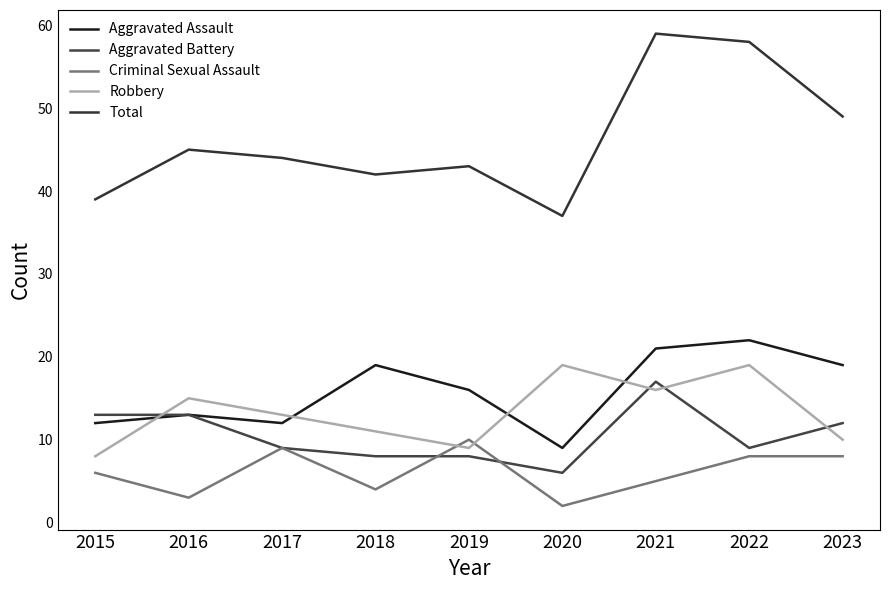

What is the sum of all Criminal Sexual Assault values?

55